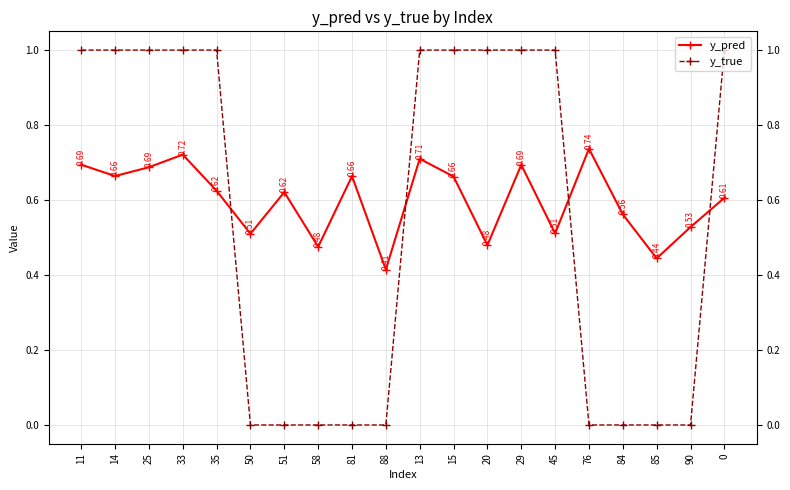

Is the value of y_pred at 90 greater than the value of y_true at 85?

Yes